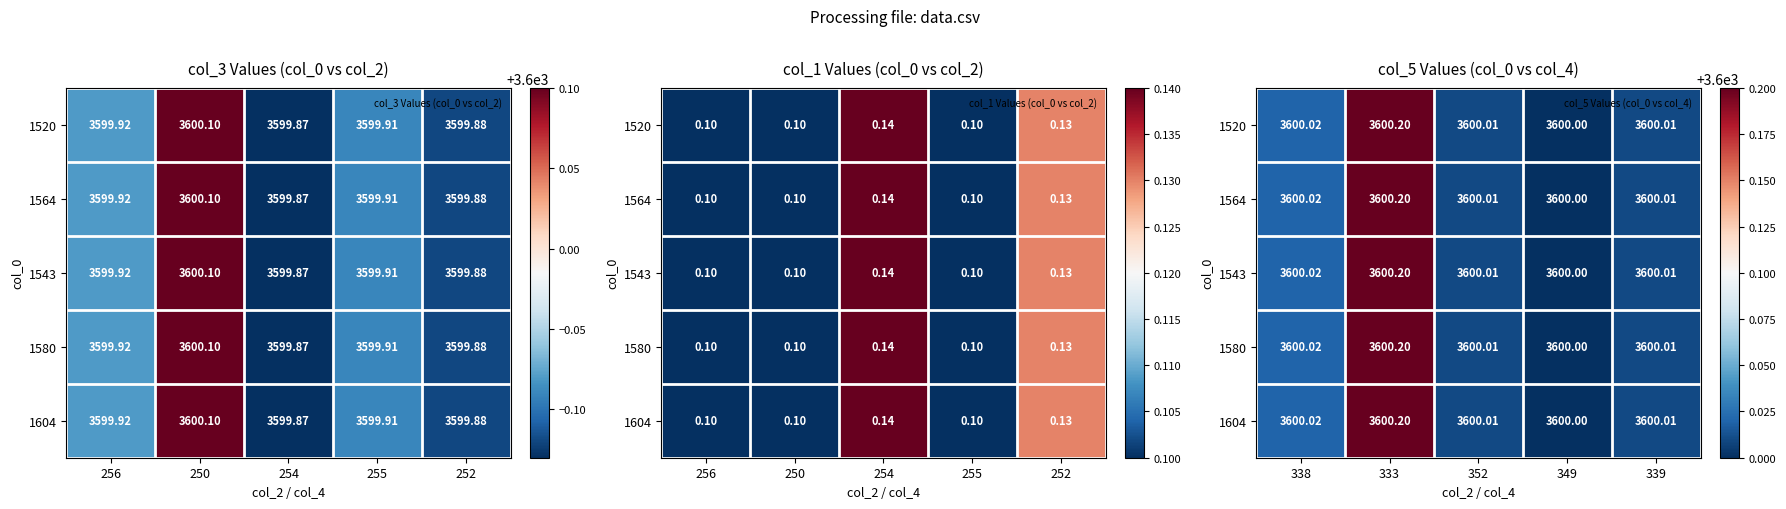

Rank the series by their maximum value, from highest to lowest.

1520, 1564, 1543, 1580, 1604